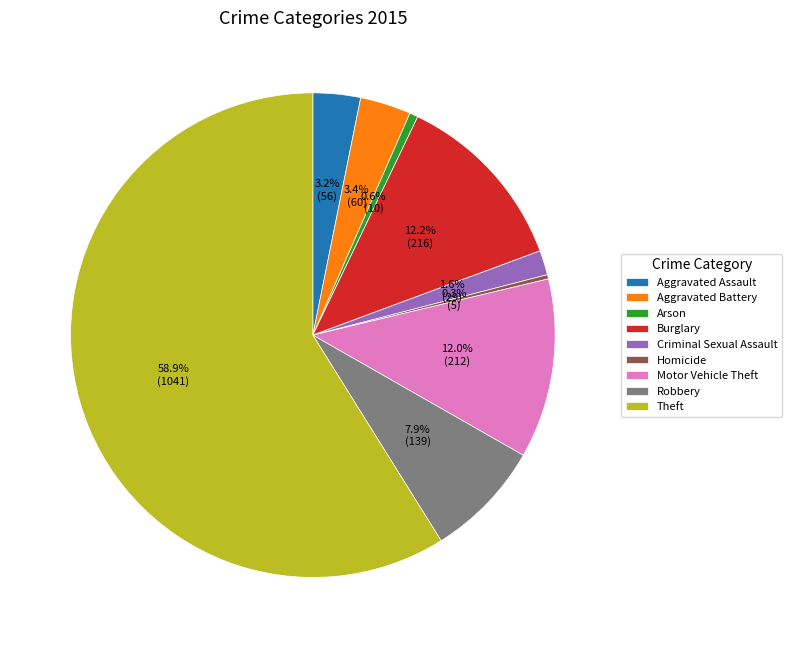

What is the largest slice in the pie chart?

Theft